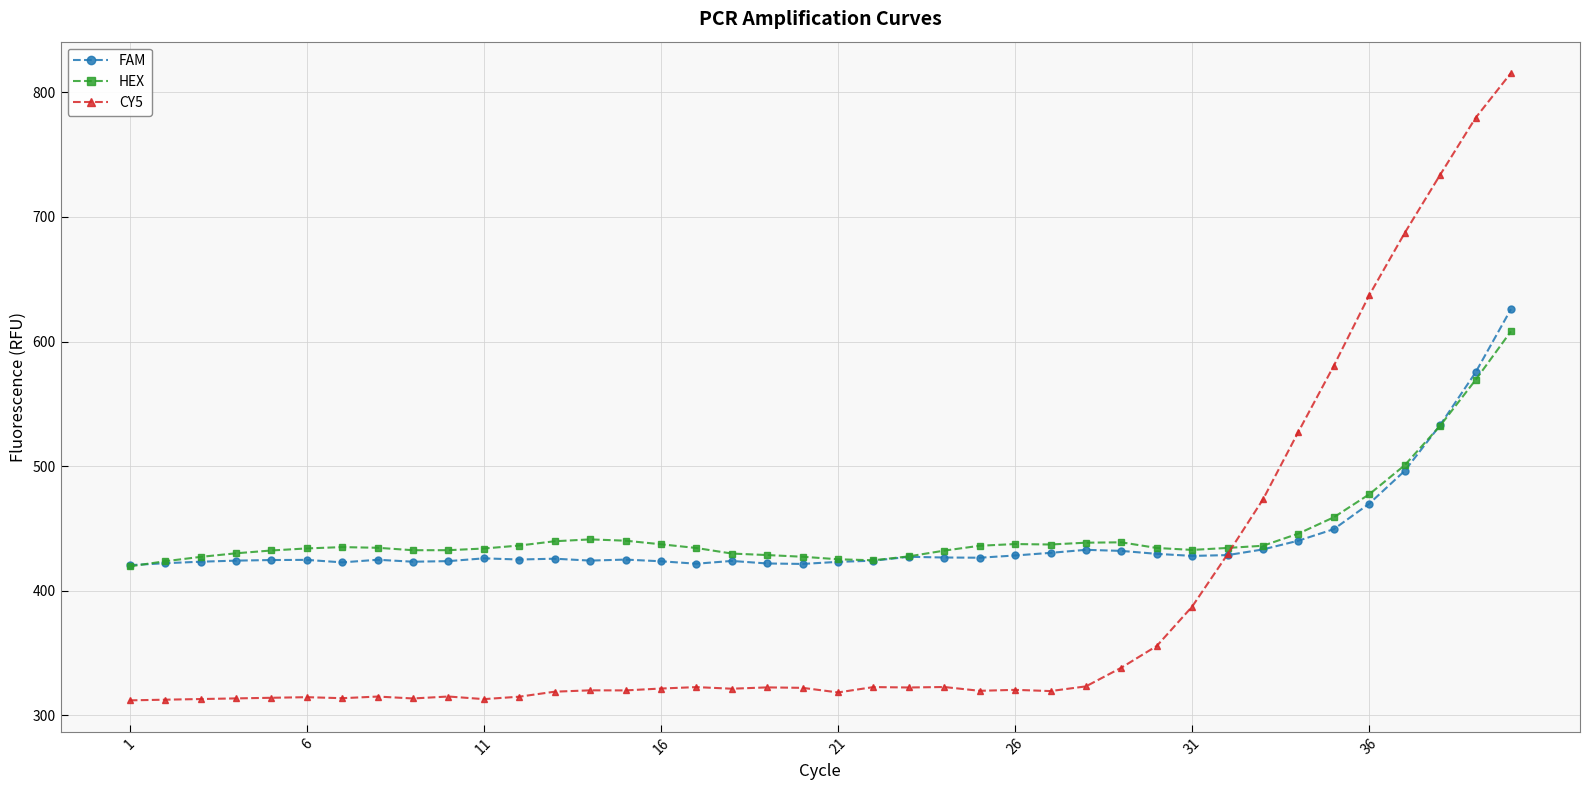

What is the value of the HEX point at the 19th from the left?

428.6